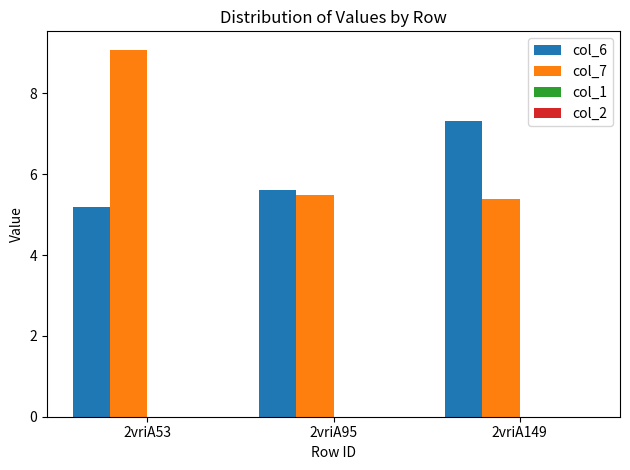

Which category has the highest value in the col_7 series?

2vriA53